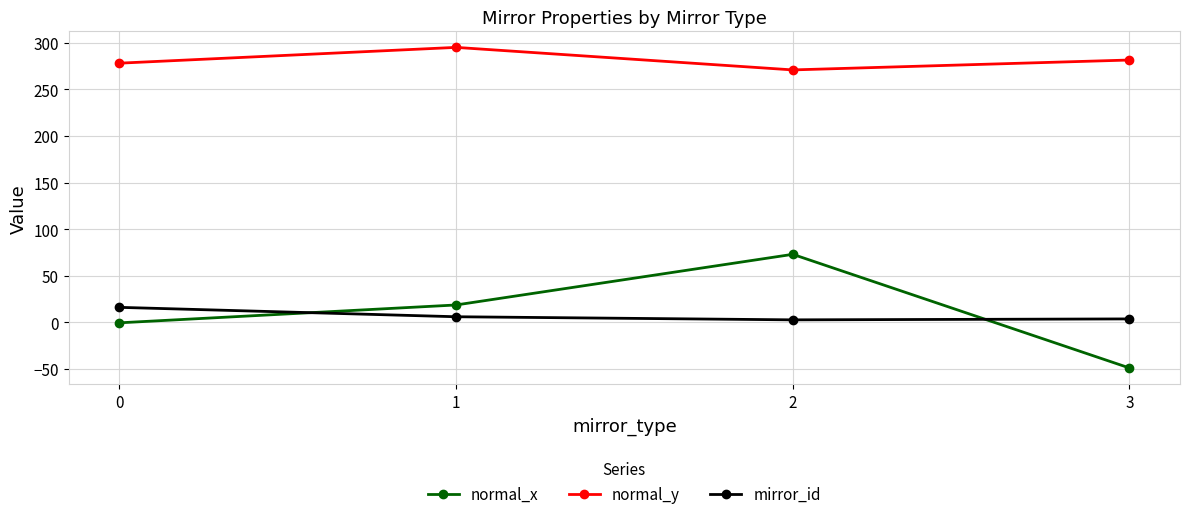

True or false: normal_y and mirror_id cross at least once.

False